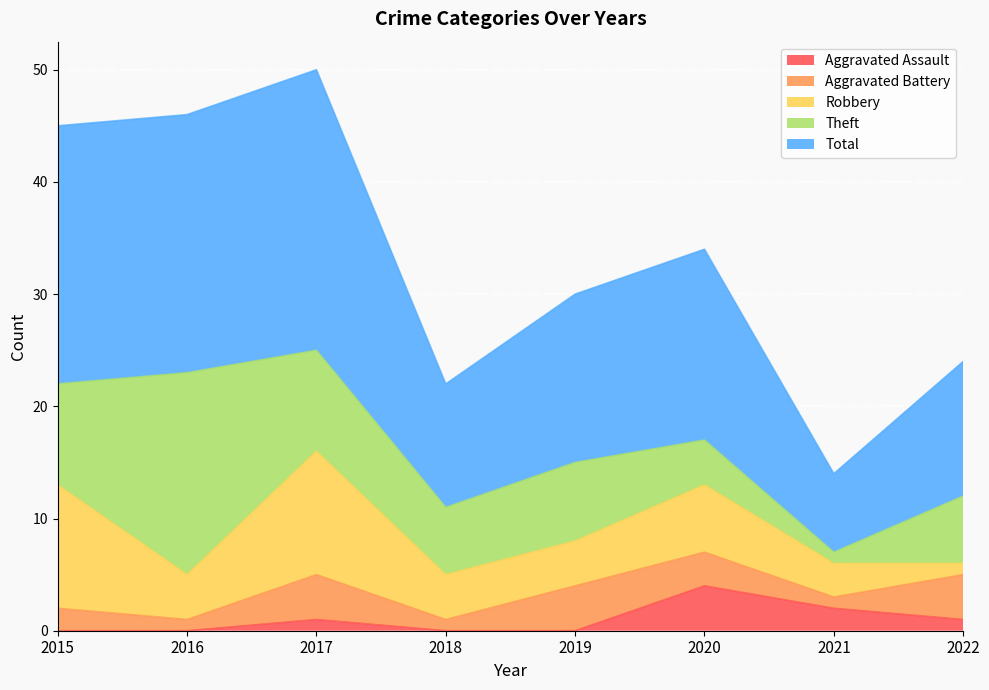

True or false: Theft and Total intersect in this chart.

False